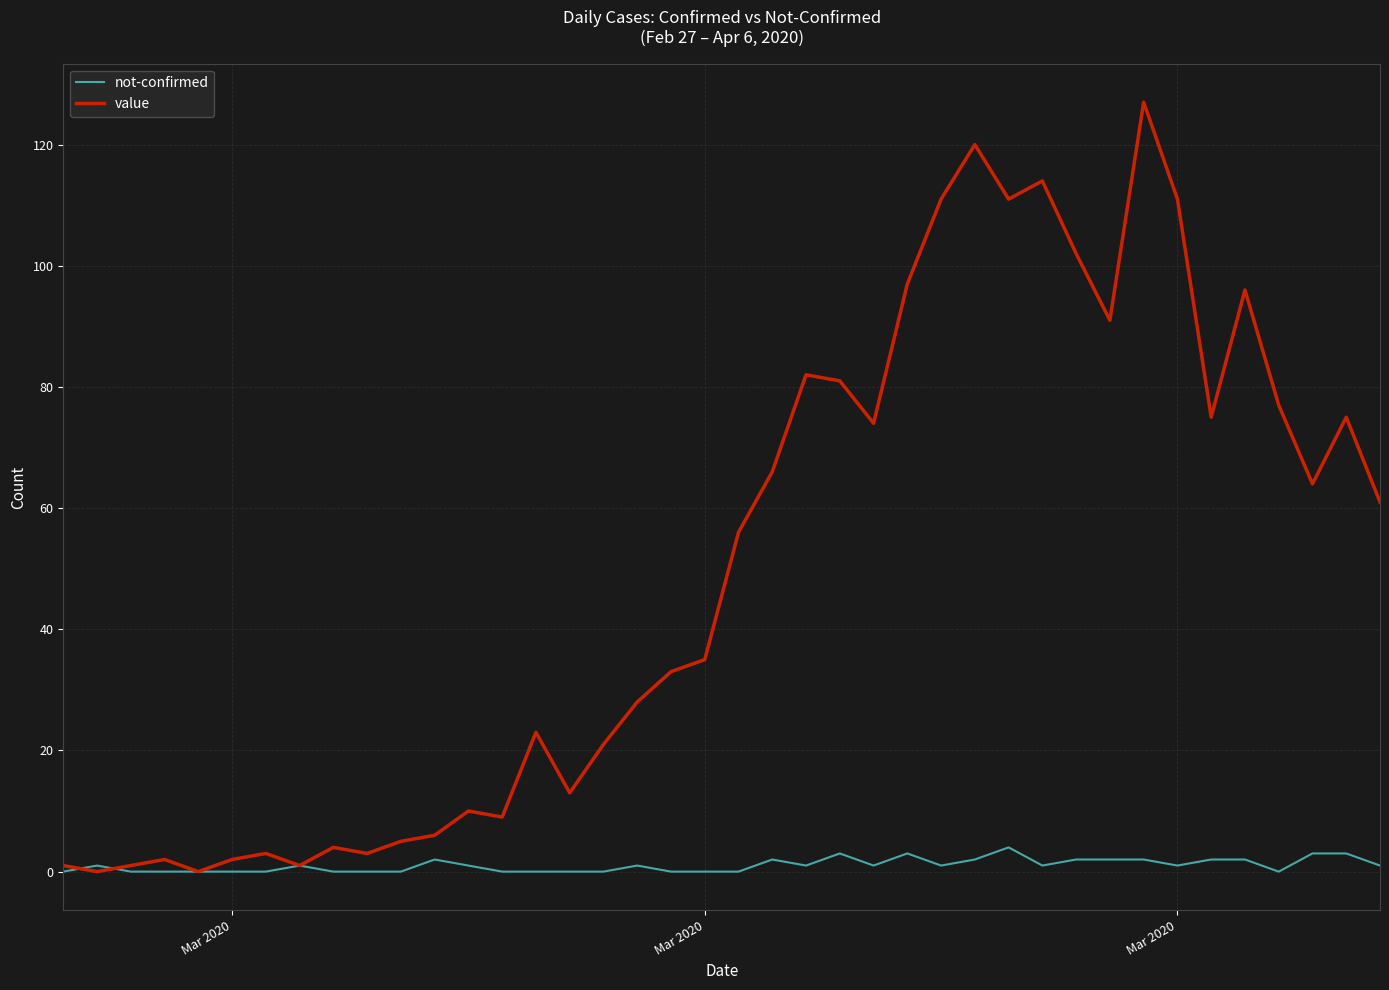

List the series in order of their overall mean, lowest first.

not-confirmed, value